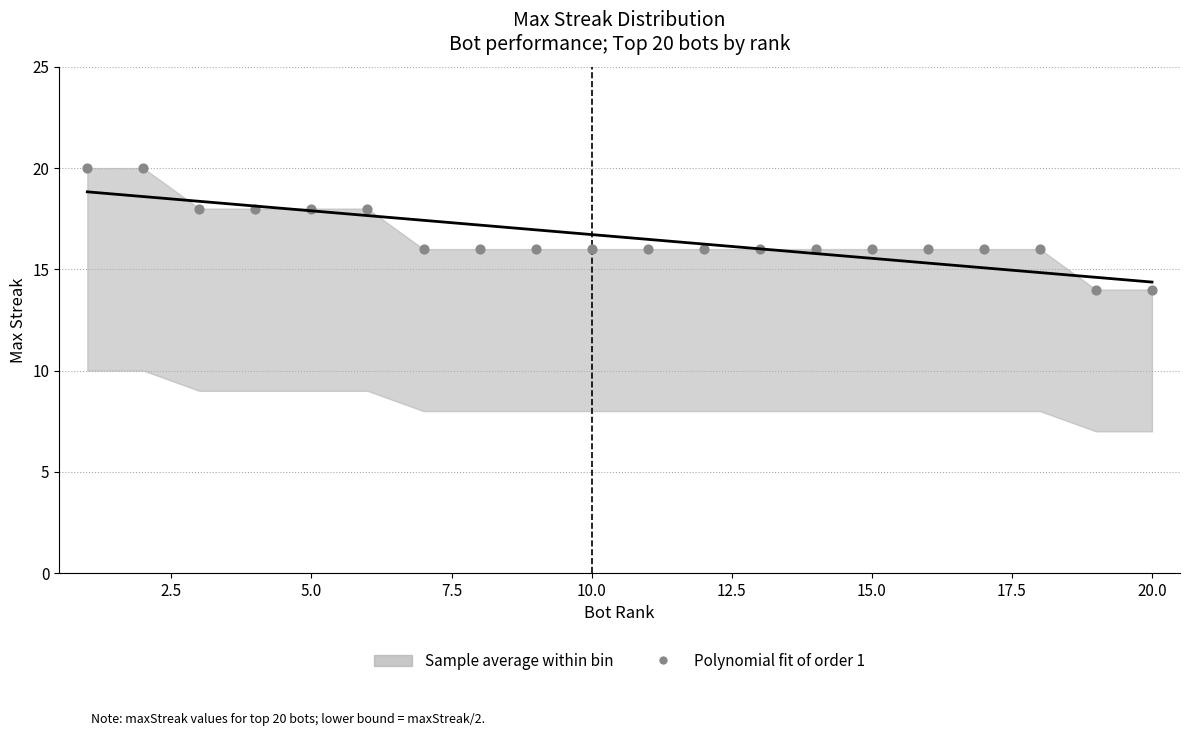

What is the range of X values (max minus min)?

19